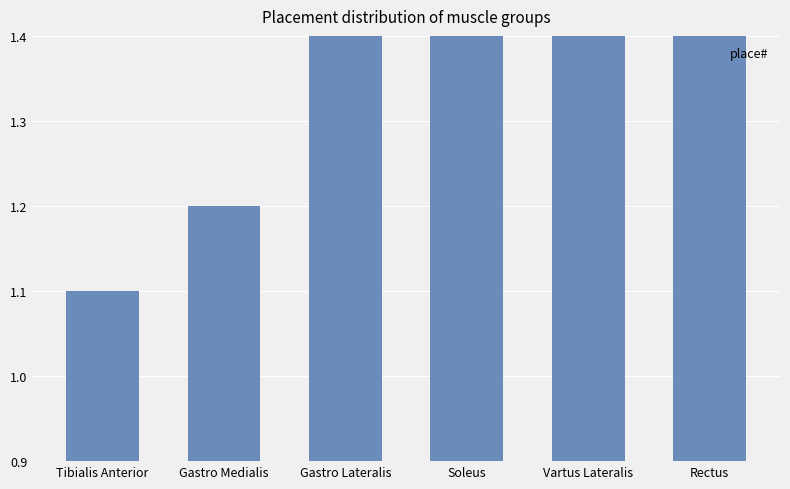

What is the sum of all values?

16.9